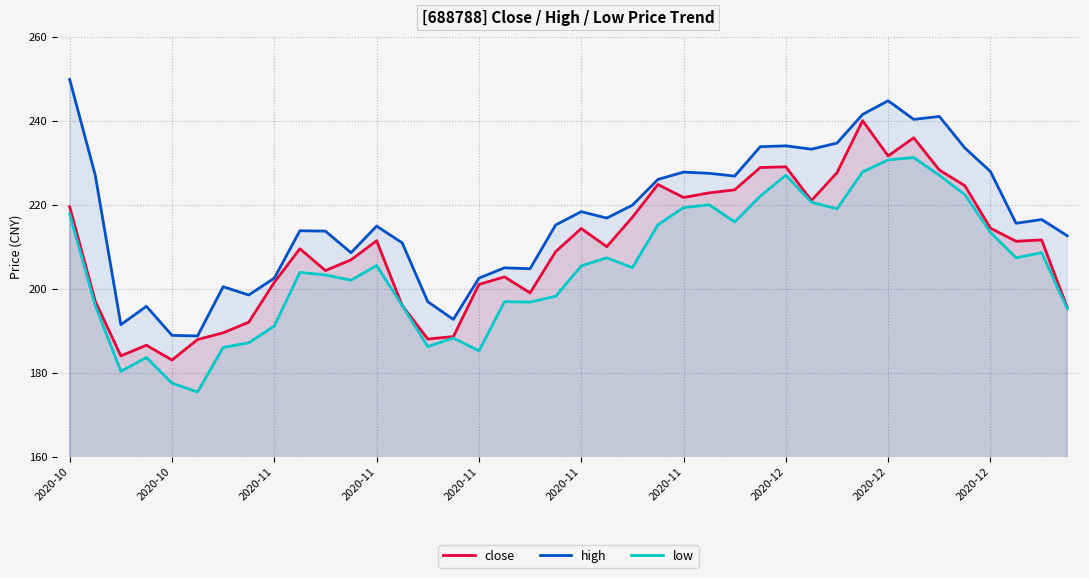

In high, how many points are lower than both neighbors (excluding endpoints)?

11